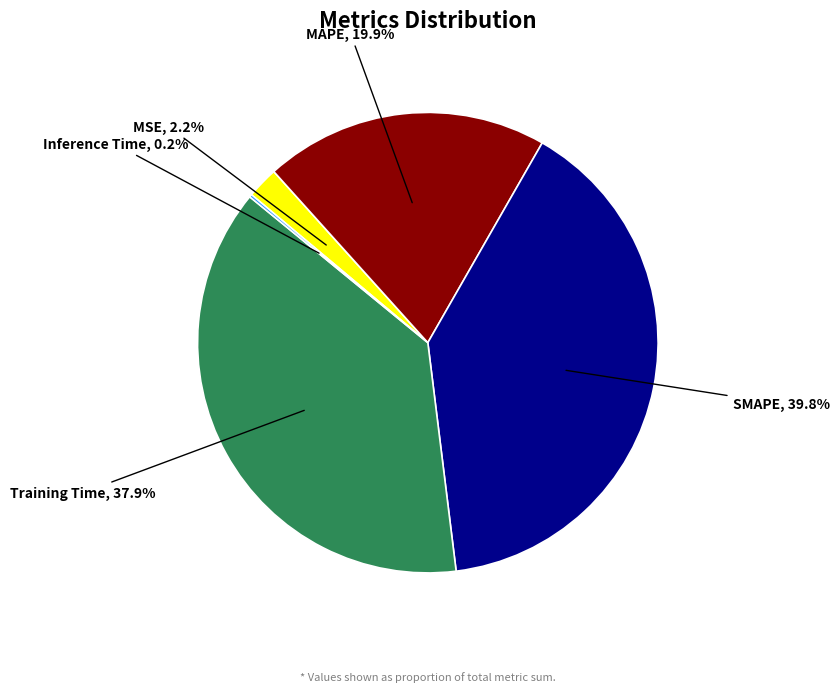

What percentage is the MSE slice, to the nearest percent?

2%